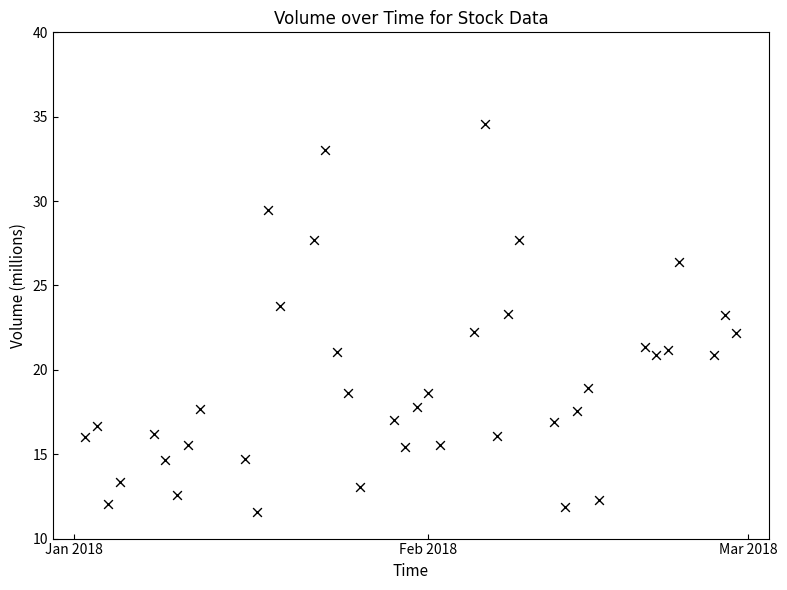

What is the range of X values (max minus min)?

57.0